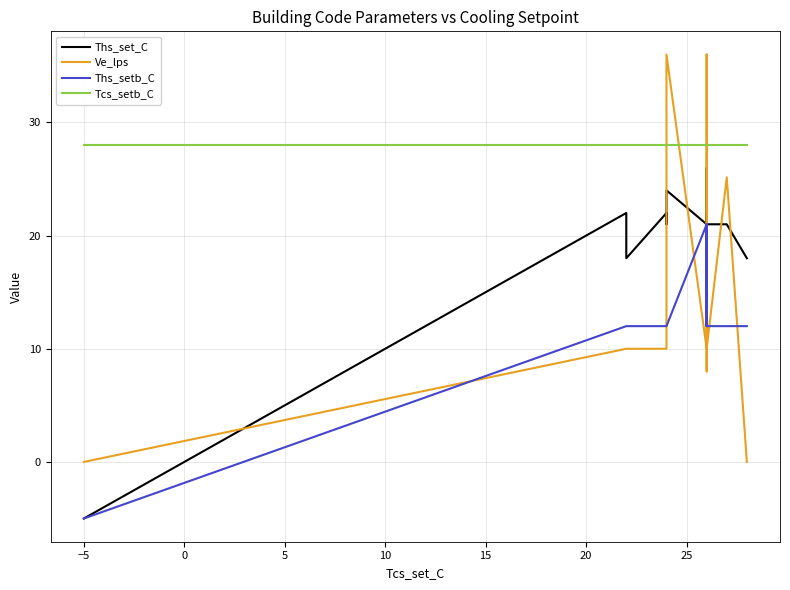

What is the difference between the second highest and minimum values in the Ve_lps series?

36.0